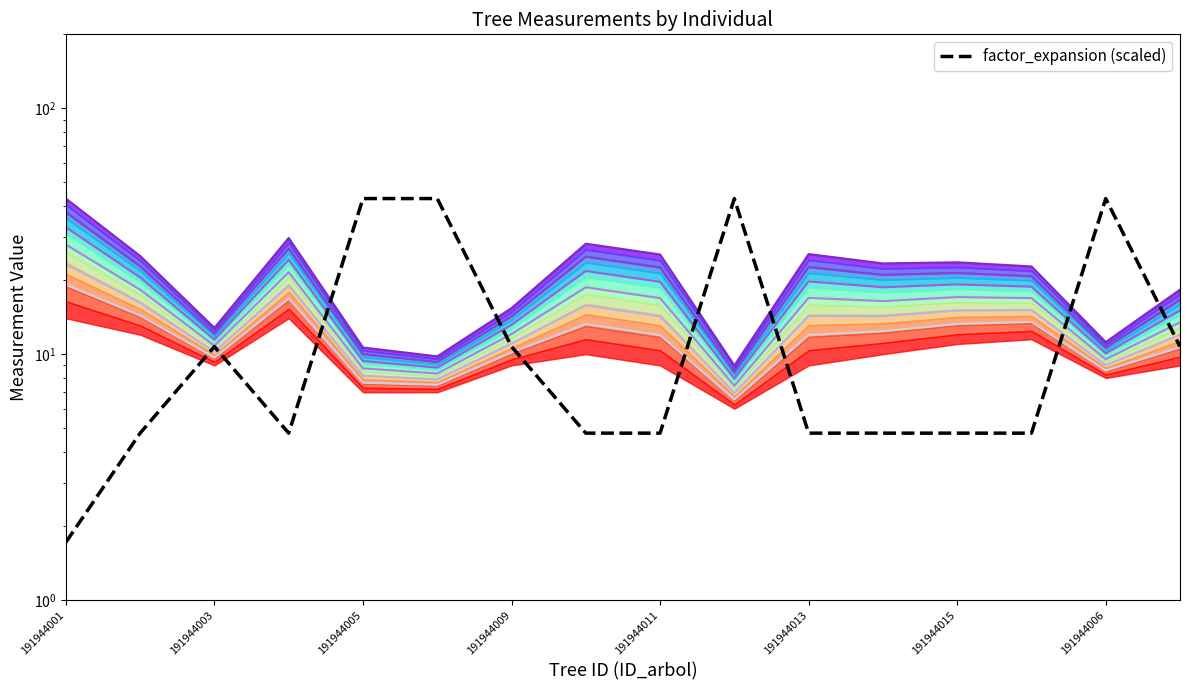

At which category does the chart reach its peak across all series?

191944001